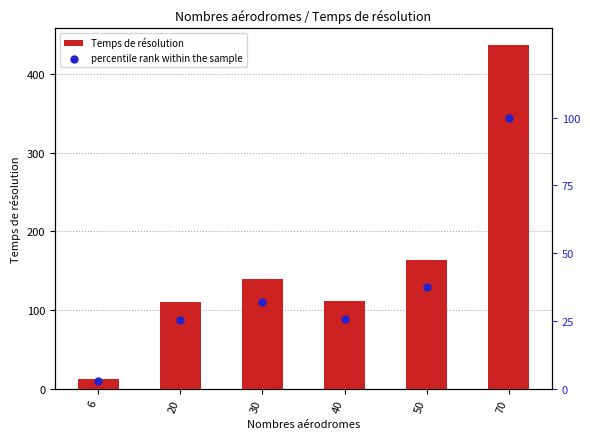

What is the total value across all series at 70?

536.0